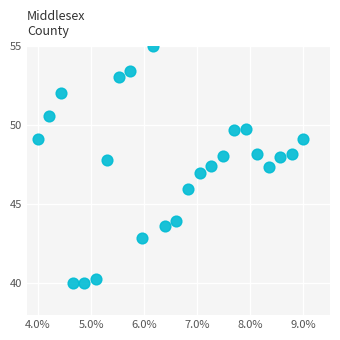

What is the range of Y values (max minus min)?

15.0